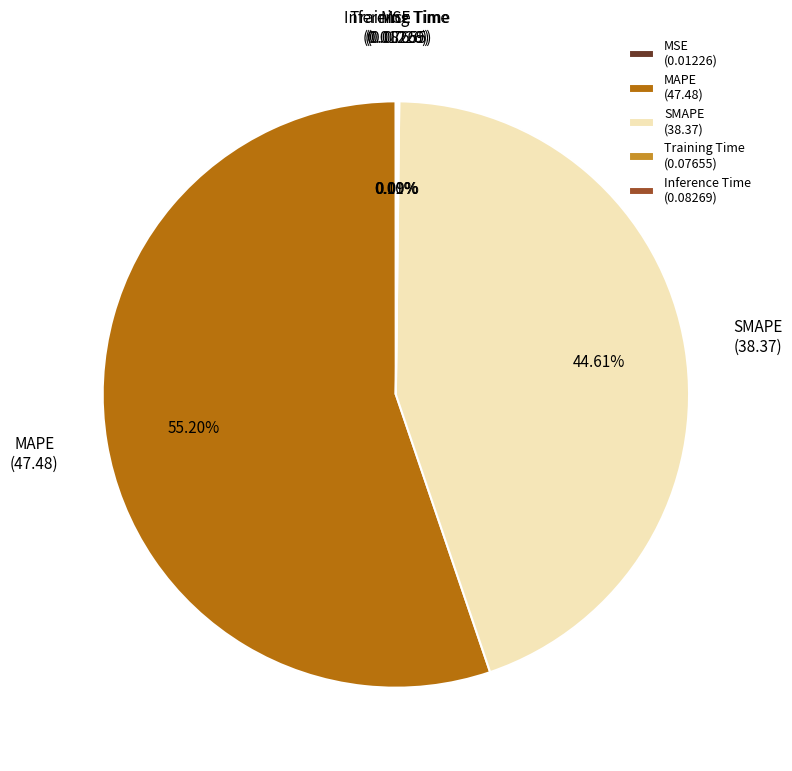

Is there a majority slice in this chart?

Yes